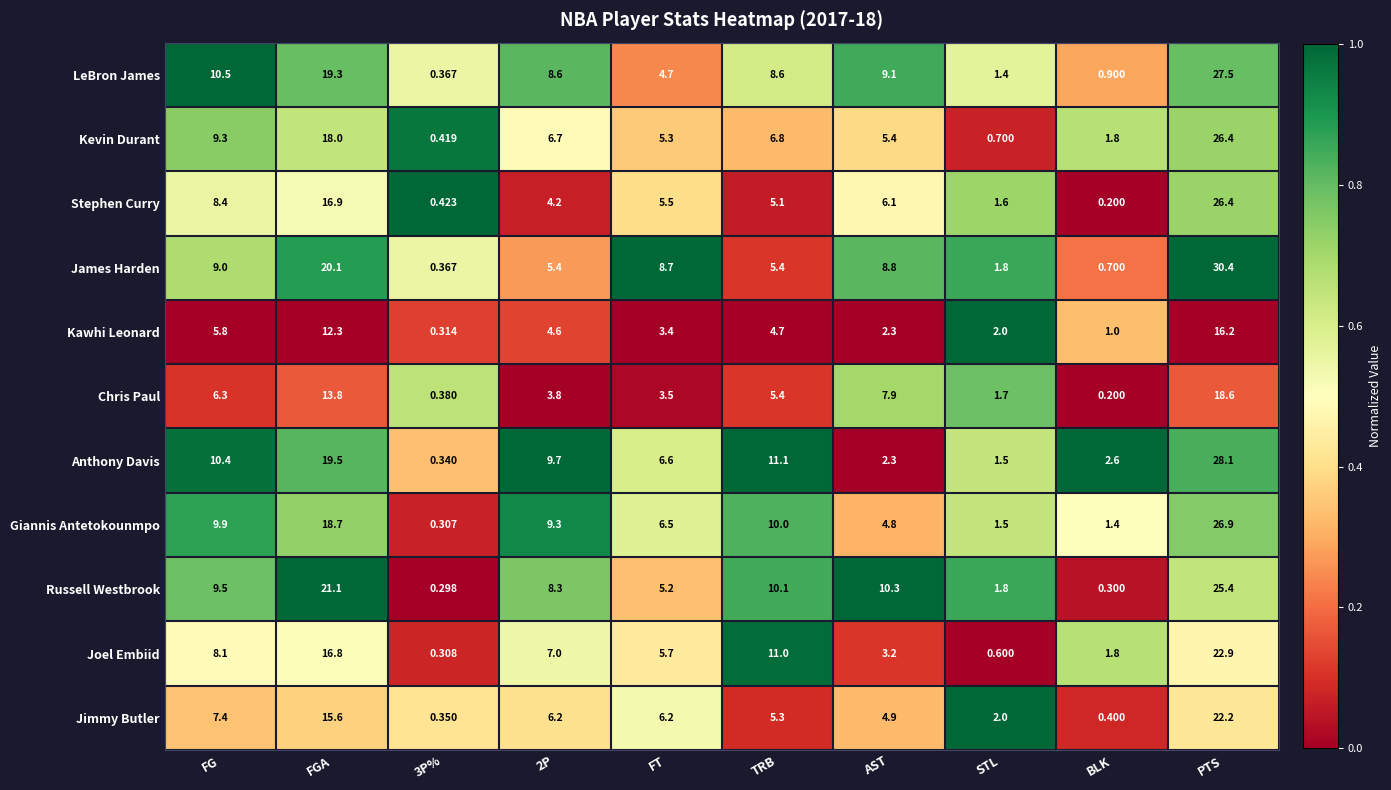

Which series changed the most between FG and FGA?

Russell Westbrook